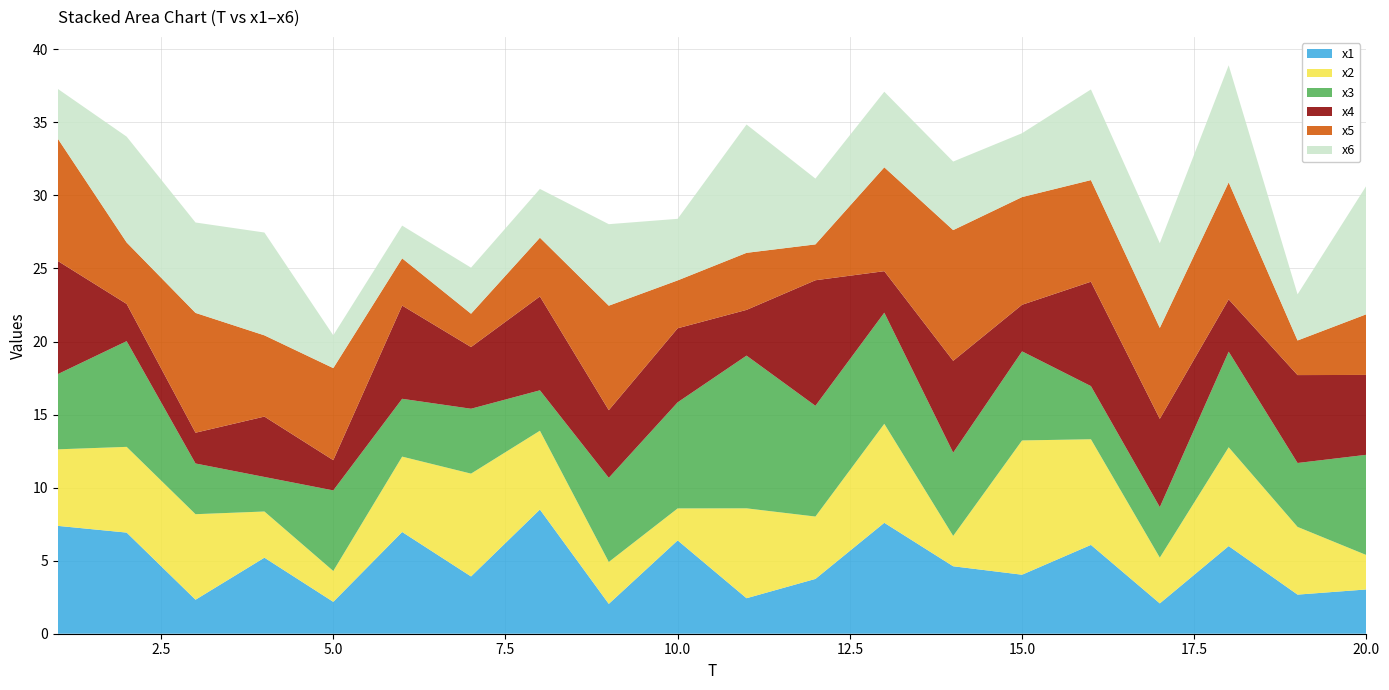

Reading left to right, transcribe all the data shown in this chart.

x1: 1=7.4	2=6.9	3=2.3	4=5.2	5=2.2	6=7.0	7=3.9	8=8.5	9=2.0	10=6.4	11=2.4	12=3.8	13=7.6	14=4.6	15=4.0	16=6.1	17=2.1	18=6.0	19=2.7	20=3.0
x2: 1=5.2	2=5.9	3=5.9	4=3.2	5=2.1	6=5.2	7=7.0	8=5.4	9=2.9	10=2.2	11=6.2	12=4.3	13=6.8	14=2.1	15=9.2	16=7.2	17=3.1	18=6.8	19=4.6	20=2.4
x3: 1=5.1	2=7.2	3=3.5	4=2.4	5=5.5	6=4.0	7=4.4	8=2.8	9=5.8	10=7.3	11=10.5	12=7.6	13=7.6	14=5.7	15=6.1	16=3.6	17=3.5	18=6.5	19=4.4	20=6.9
x4: 1=7.7	2=2.5	3=2.1	4=4.1	5=2.1	6=6.4	7=4.2	8=6.4	9=4.6	10=5.1	11=3.1	12=8.6	13=2.8	14=6.3	15=3.2	16=7.1	17=6.0	18=3.6	19=6.0	20=5.5
x5: 1=8.4	2=4.2	3=8.2	4=5.6	5=6.3	6=3.2	7=2.3	8=4.0	9=7.2	10=3.3	11=3.9	12=2.5	13=7.1	14=8.9	15=7.4	16=7.0	17=6.2	18=8.0	19=2.4	20=4.2
x6: 1=3.4	2=7.2	3=6.2	4=7.0	5=2.2	6=2.2	7=3.2	8=3.3	9=5.6	10=4.2	11=8.8	12=4.5	13=5.2	14=4.7	15=4.4	16=6.2	17=5.8	18=8.0	19=3.2	20=8.8